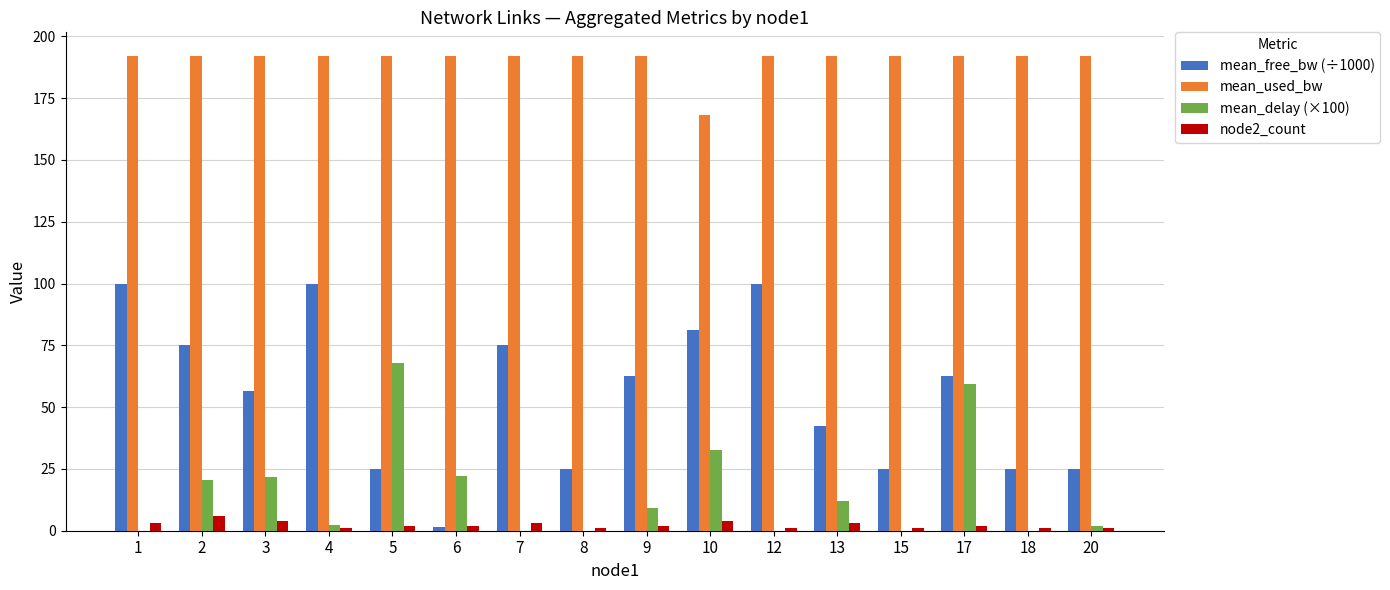

Are the bars horizontal?

No